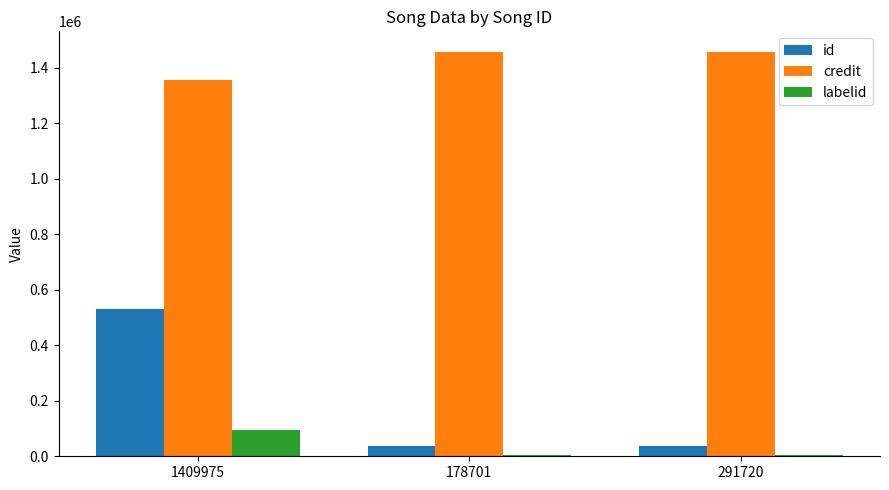

Is the value of labelid at 178701 greater than the value of credit at 291720?

No